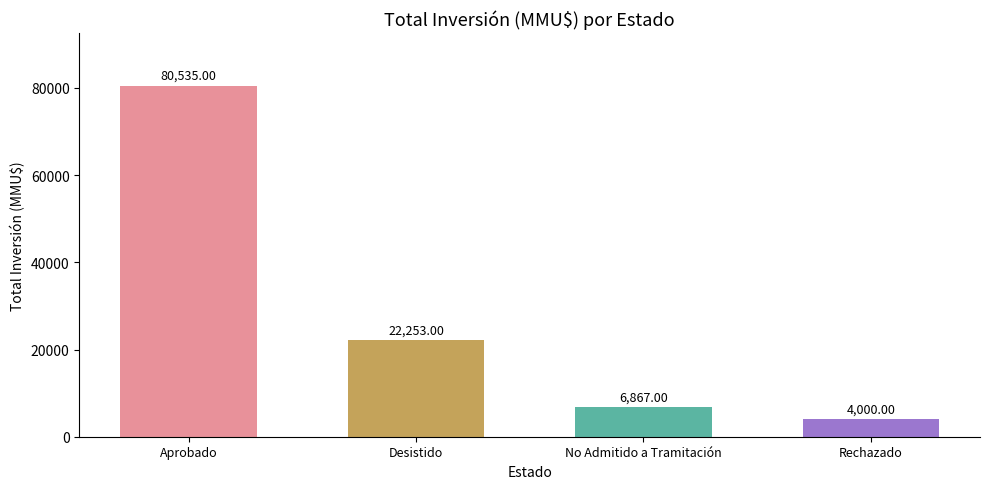

Rank the categories by value from highest to lowest.

Aprobado, Desistido, No Admitido a Tramitación, Rechazado